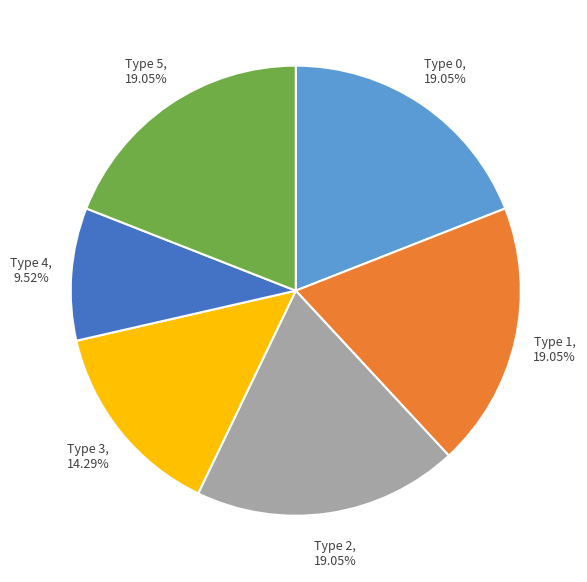

Is there any slice that represents more than half of the pie?

No